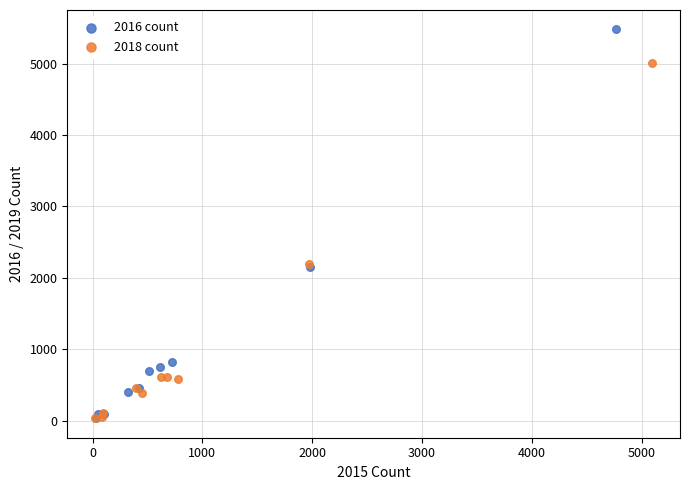

Which series contains the highest Y value?

2016 count